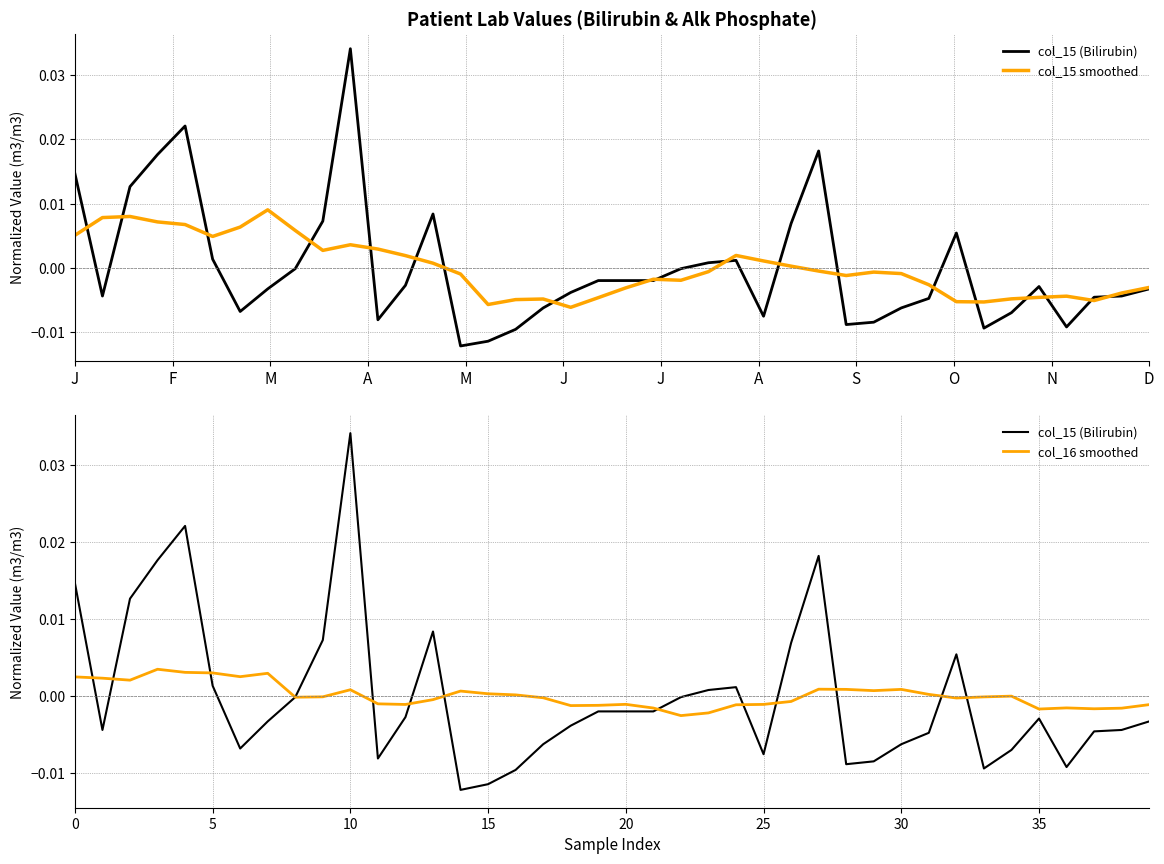

How many categories are shown in the chart?

40